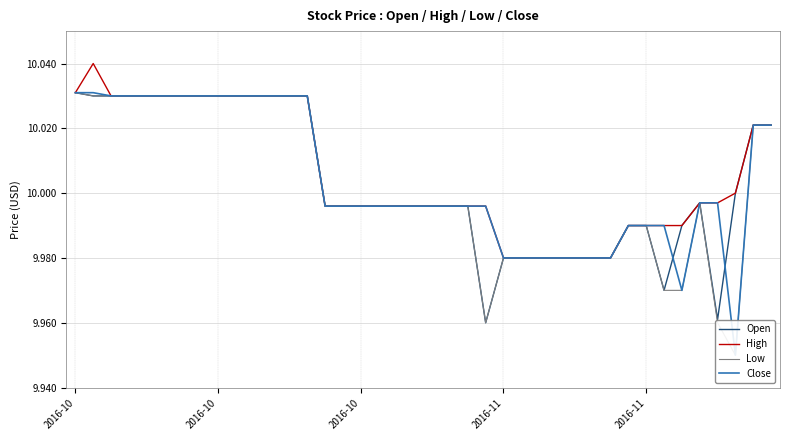

The value of Close at 39 is 5.0. True or false?

False